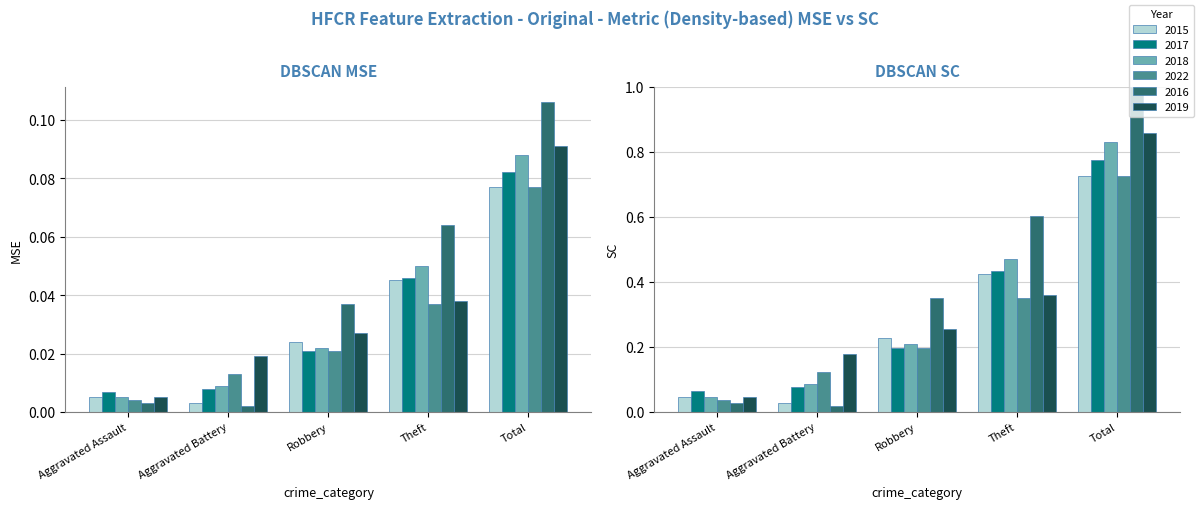

What is the total value across all series at Robbery?

0.2